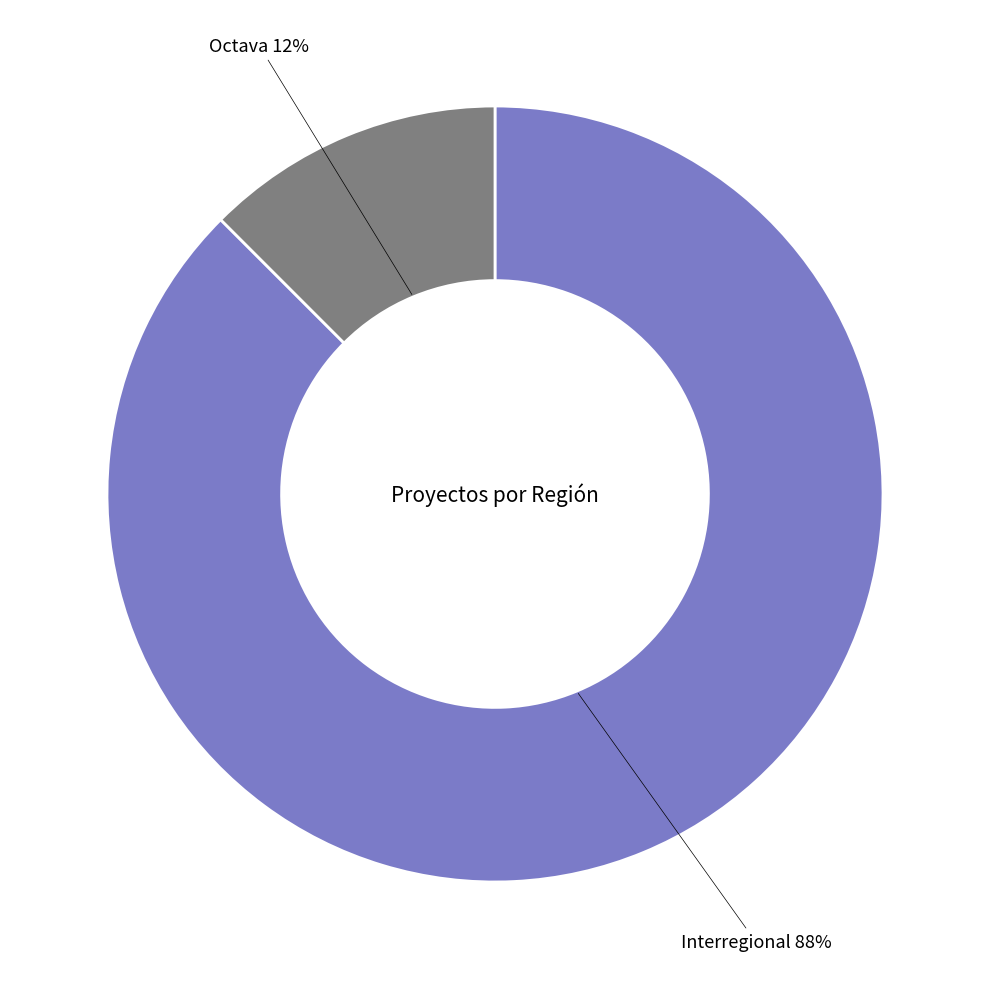

Does any single category account for the majority?

Yes